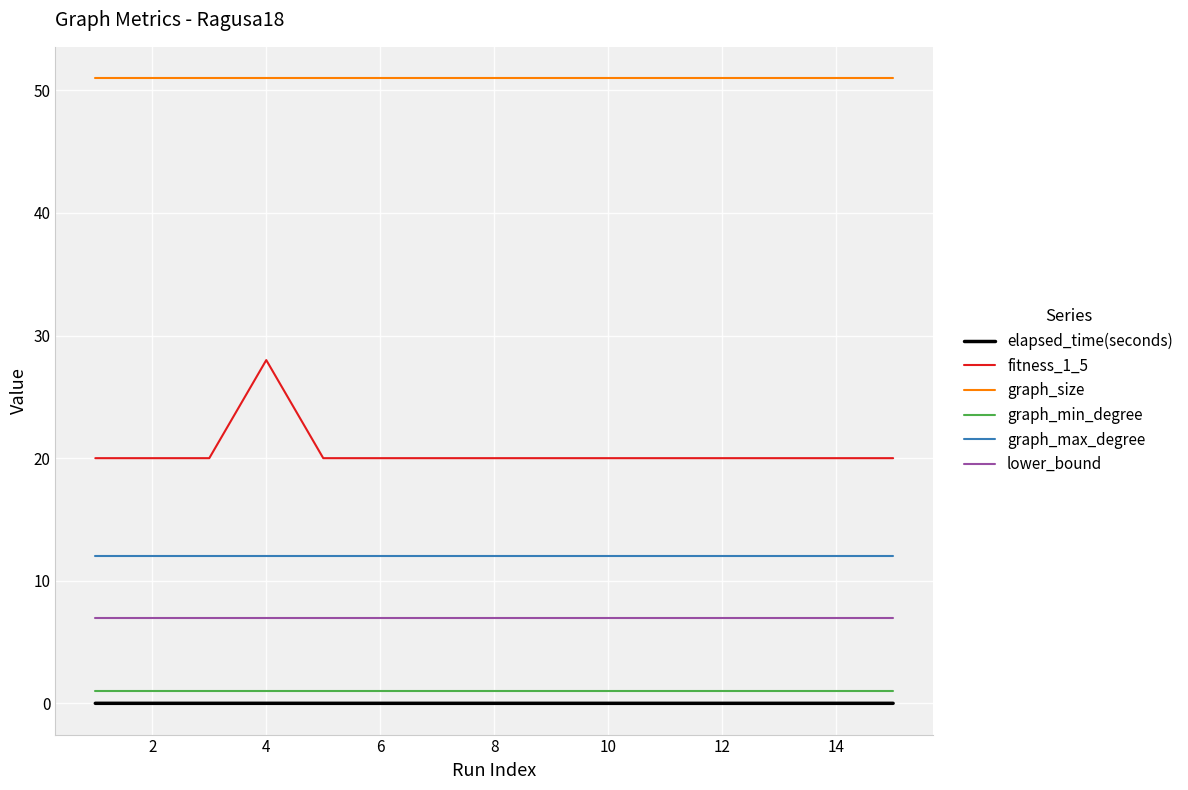

True or false: fitness_1_5 and elapsed_time(seconds) intersect in this chart.

False